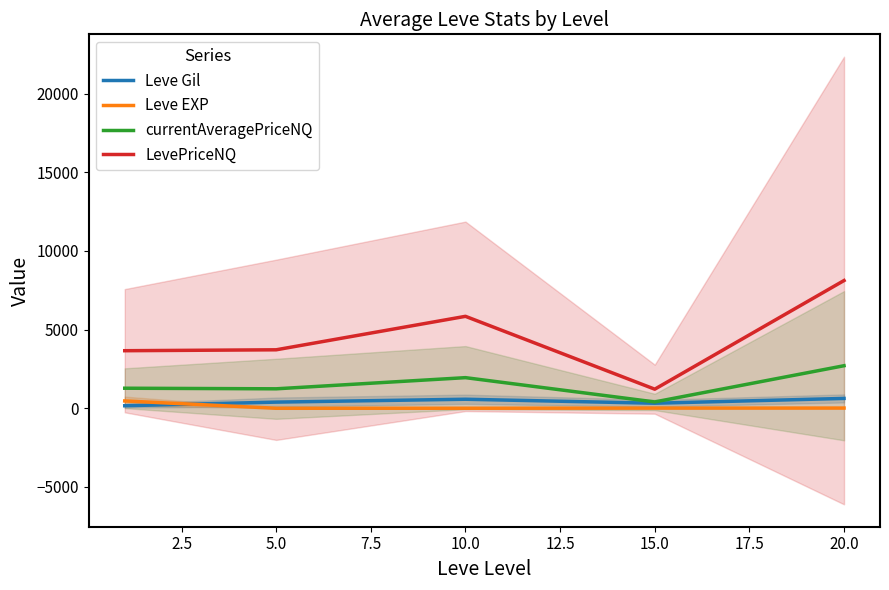

Is the value of Leve Gil at 15.0 greater than the value of LevePriceNQ at 5.0?

No